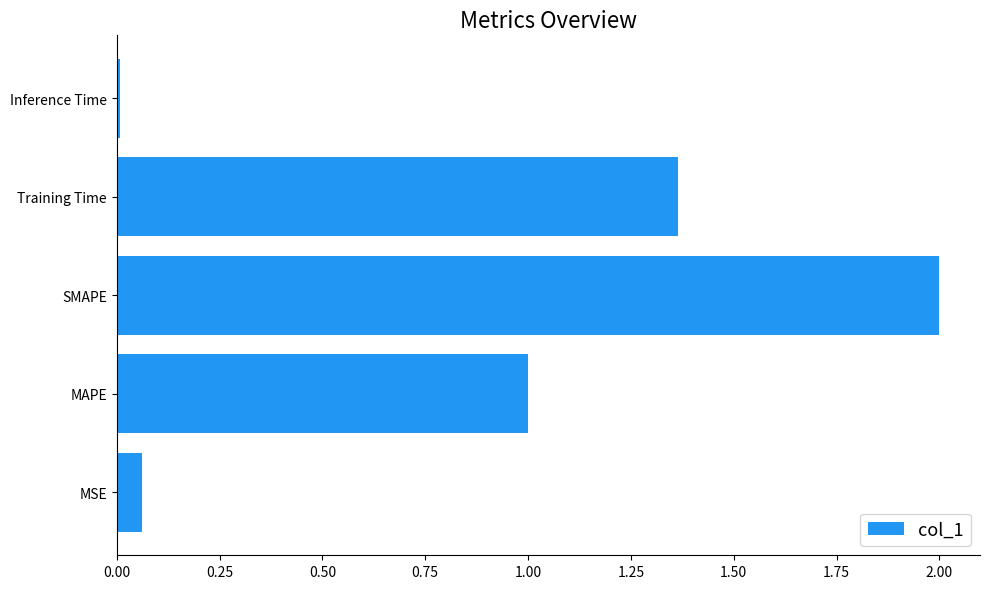

What is the average value?

0.9